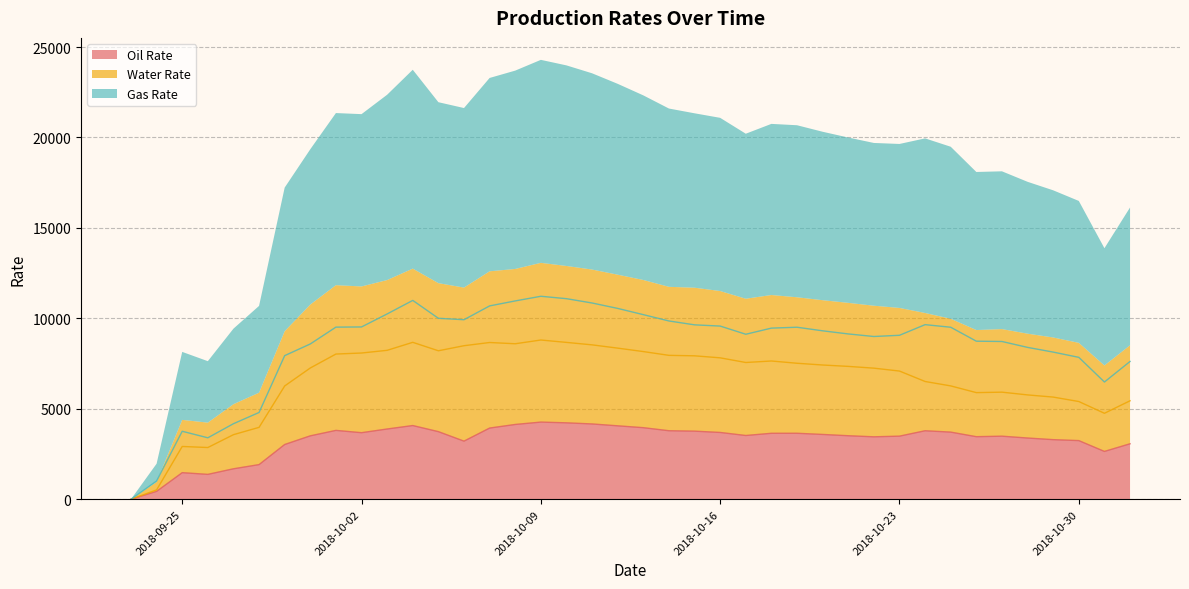

The Water Rate series shows 8657.1 at 2018-10-30. True or false?

False